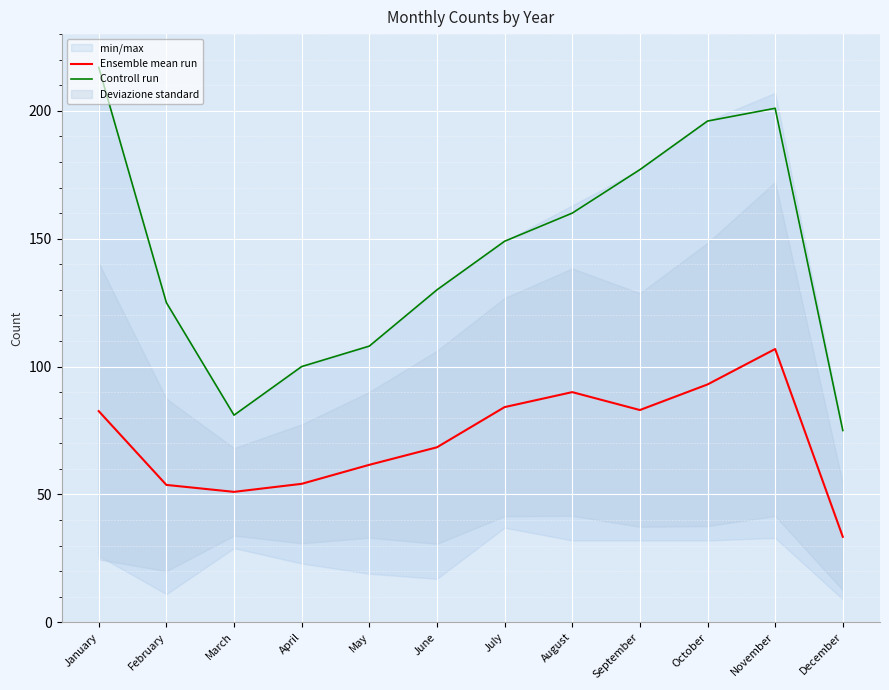

List the series in order of their peak value, lowest first.

Ensemble mean run, Controll run